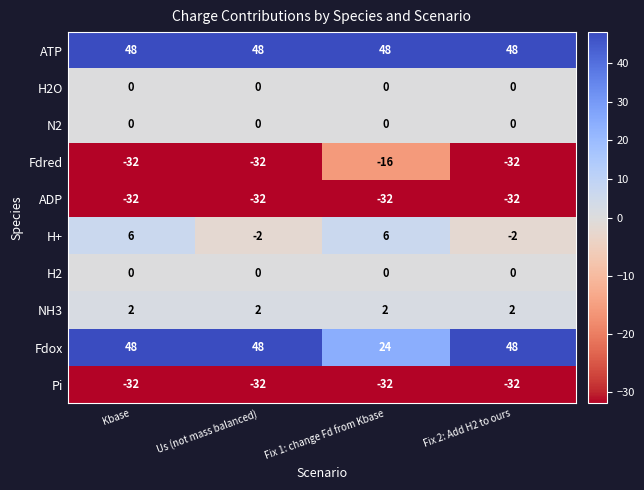

Which series has the largest total across all categories?

ATP